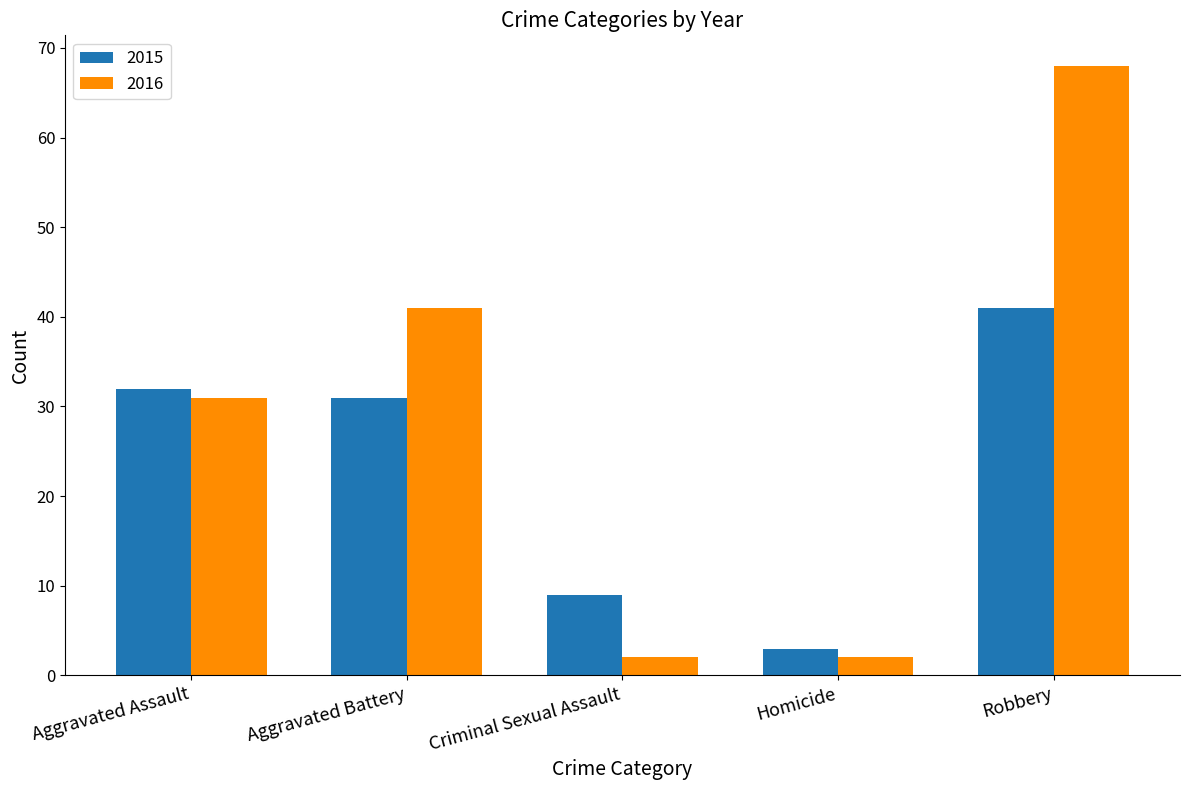

What is the difference between the highest and lowest values at Aggravated Battery?

10